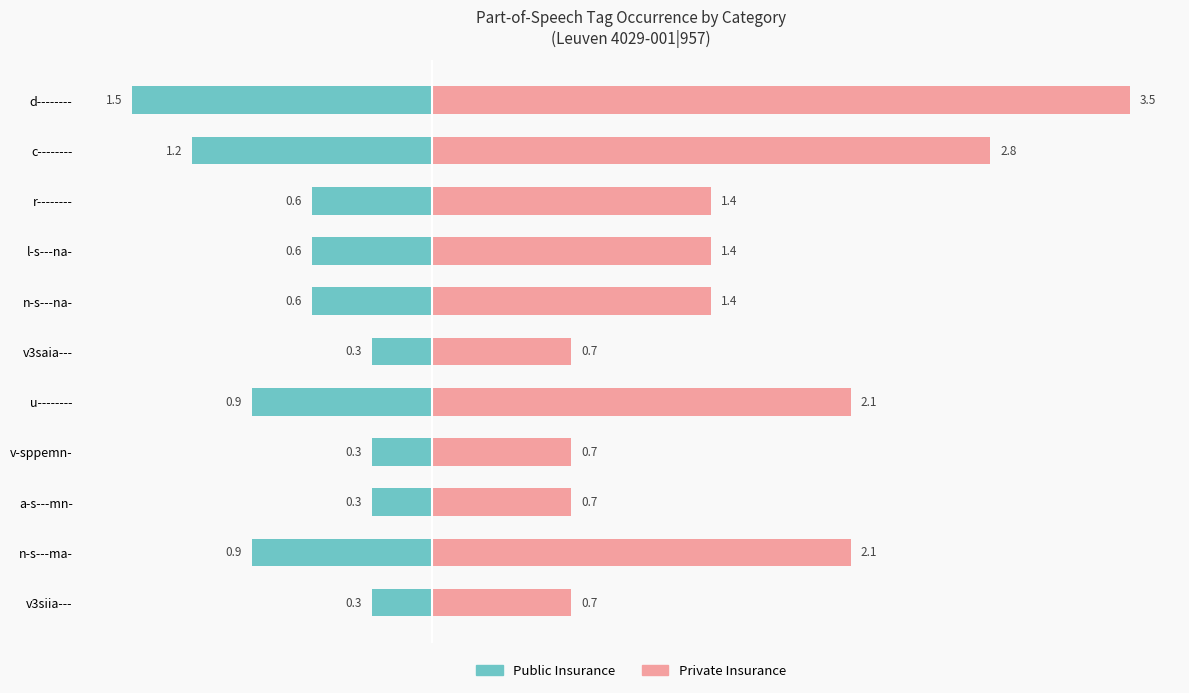

What is the difference between the Public Insurance values at d-------- and v-sppemn-?

1.2